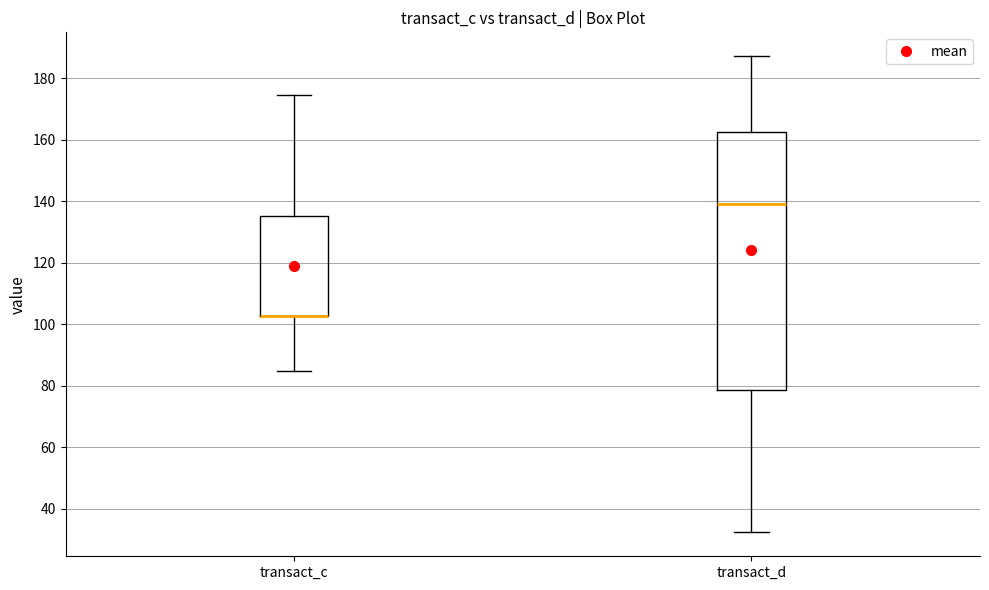

Reading left to right, transcribe this box plot: for each box, give where its median line is, the range the box spans, and where its two whiskers end, as read against the y-axis. The values are not printed on the chart, so give them approximately, as read against the axis.

transact_c: median 102 (drawn on the box's lower edge), box 102 to 136, whiskers 84 to 174
transact_d: median 140, box 78 to 162, whiskers 32 to 188